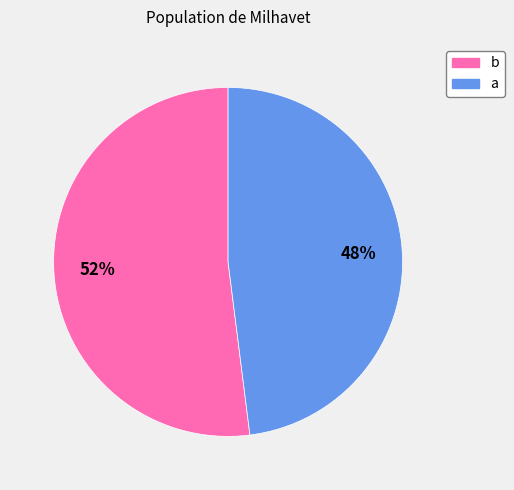

Rank the categories by value from lowest to highest.

a, b